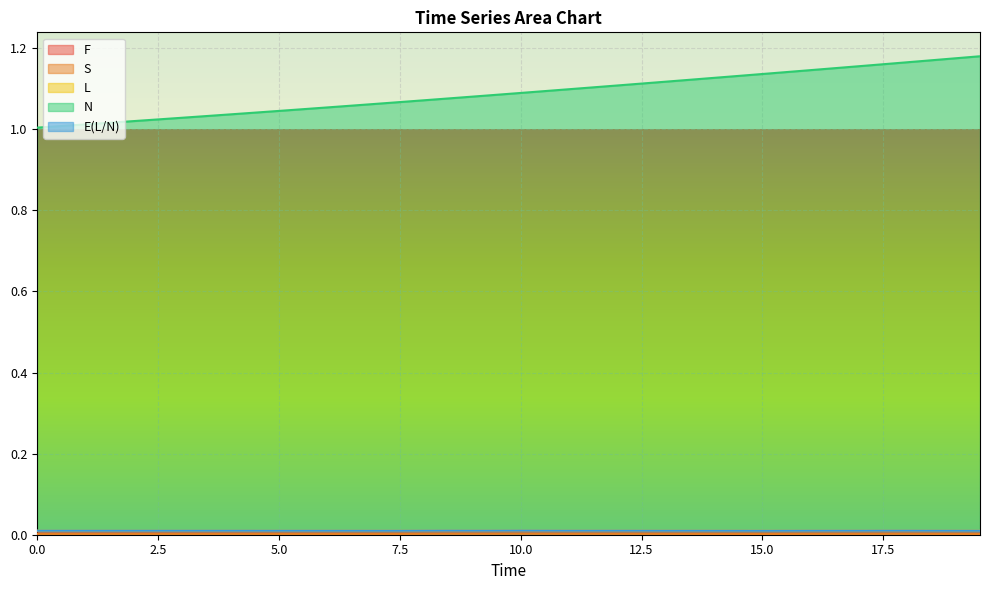

True or false: L and F cross at least once.

False